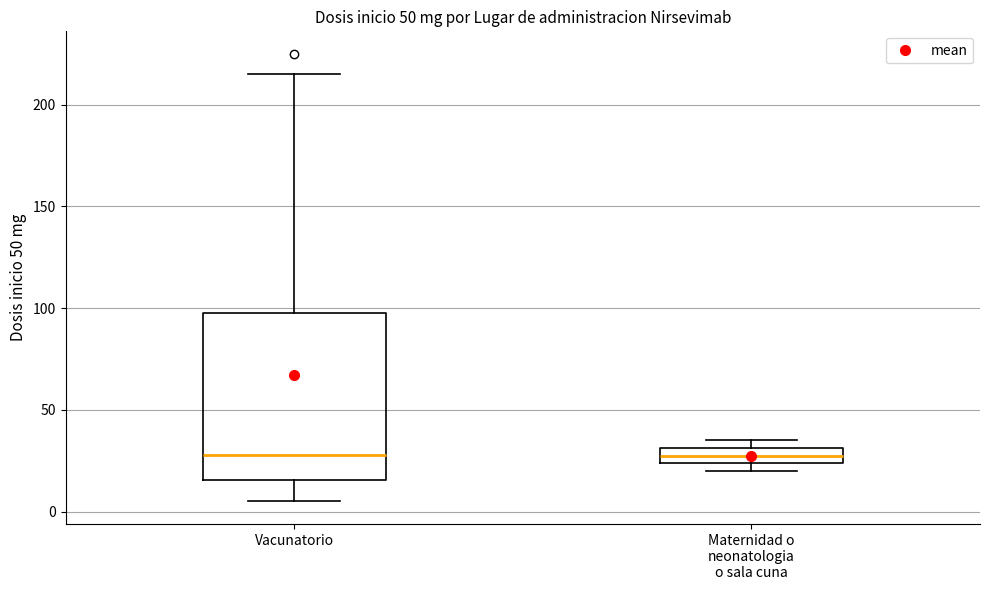

Where is the upper edge of the box for Maternidad o neonatologia o sala cuna on the y-axis? The values are not printed on the chart, so give them approximately, as read against the axis.

30